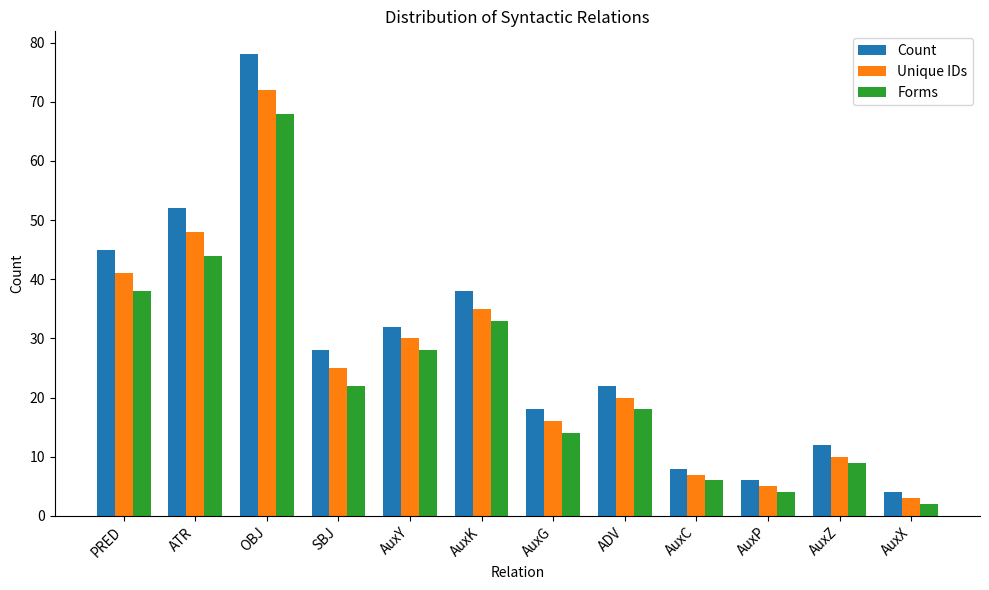

What is the difference between the highest and lowest values at OBJ?

10